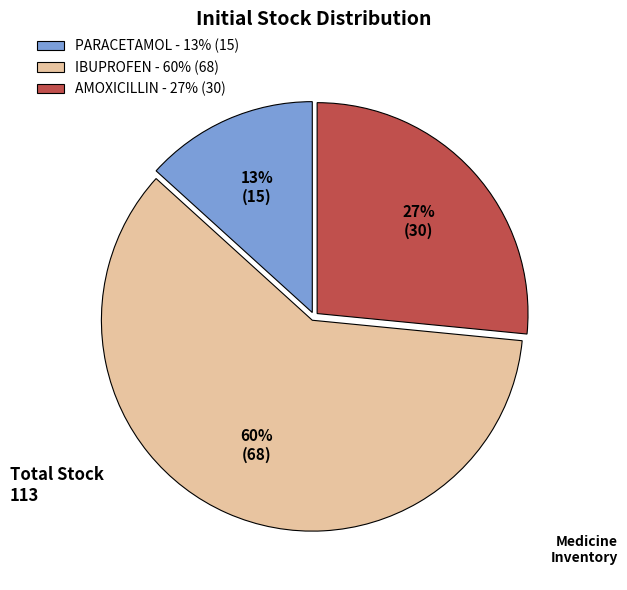

To the nearest percent, what portion does IBUPROFEN represent?

60%